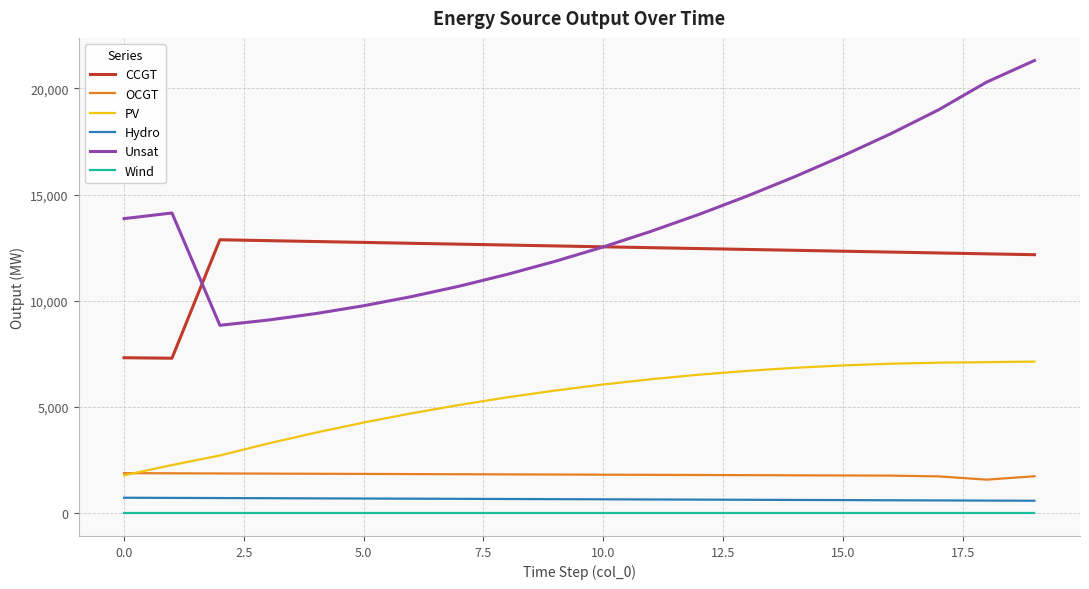

Which series has the largest total across all categories?

Unsat